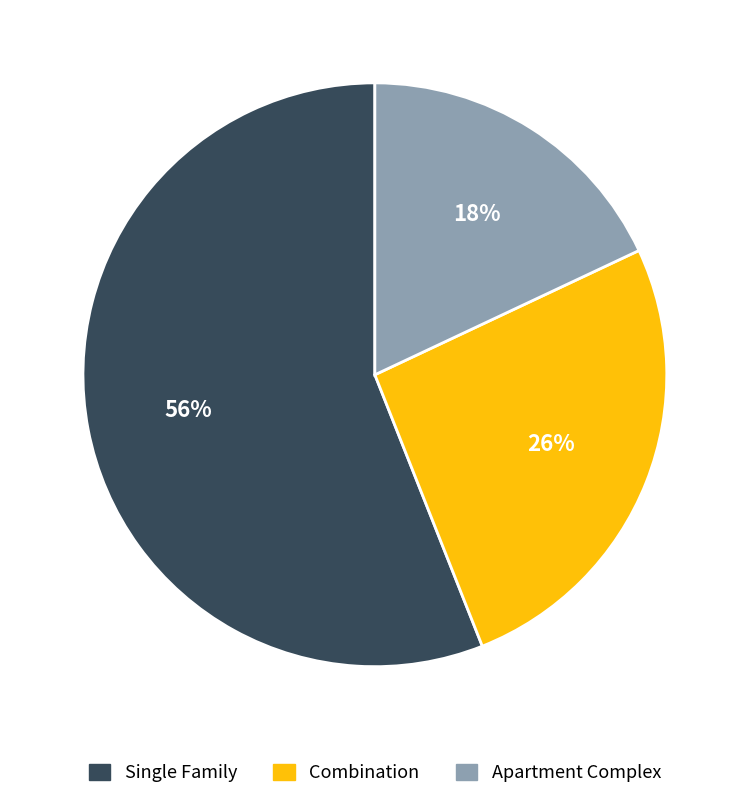

How many segments does this pie chart have?

3